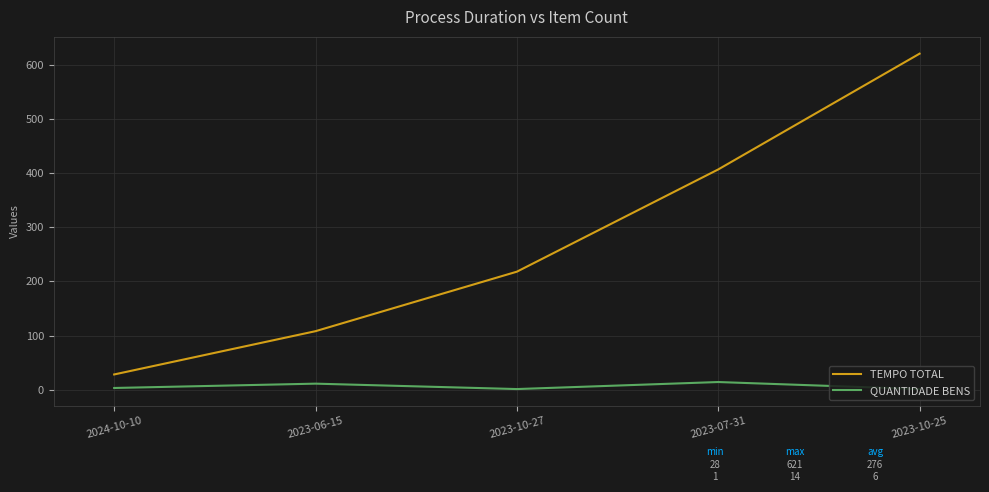

True or false: QUANTIDADE BENS and TEMPO TOTAL intersect in this chart.

False